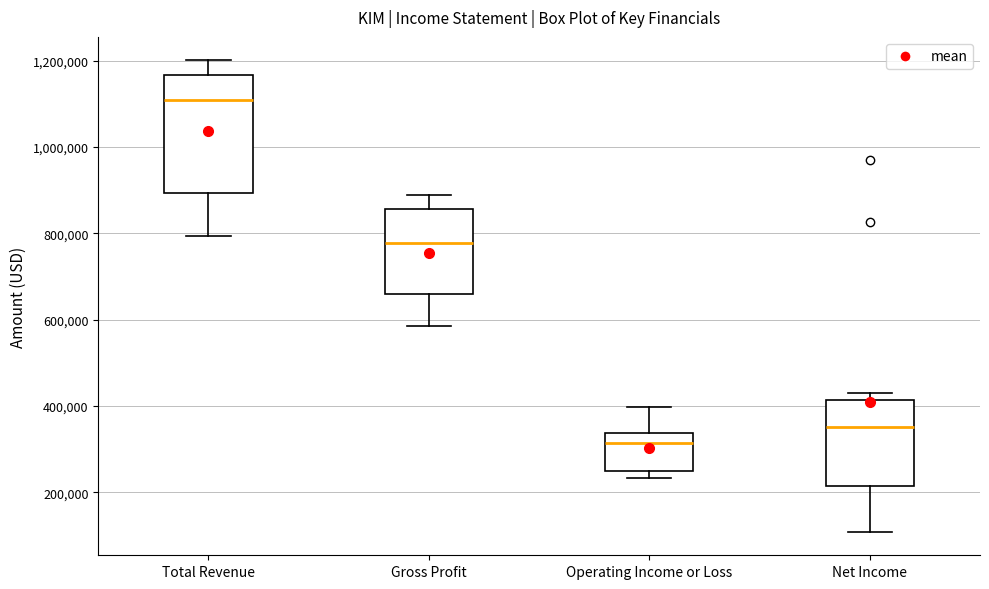

Where does the lower whisker of the box for Total Revenue end on the y-axis? The values are not printed on the chart, so give them approximately, as read against the axis.

800000